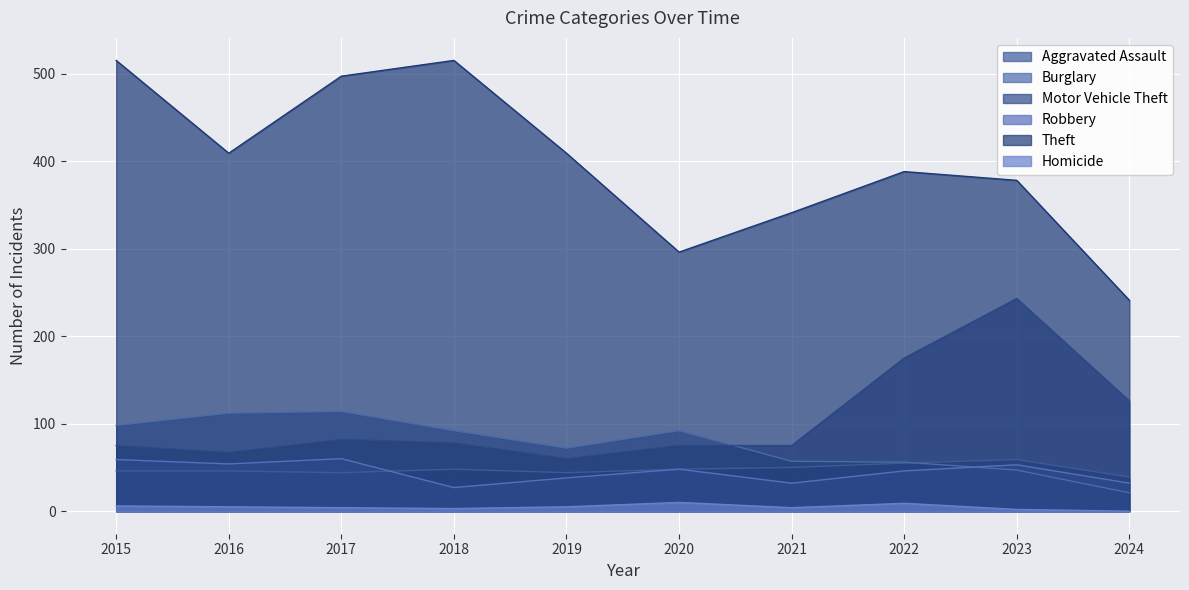

What is the spread (max minus min) of values at 2021?

337